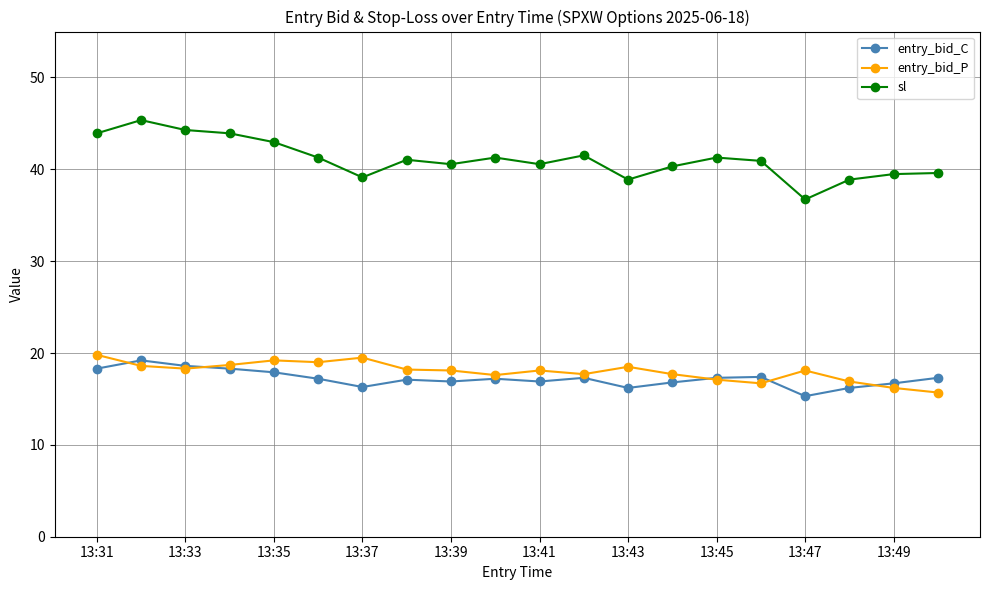

Which series has the largest range (max minus min)?

sl